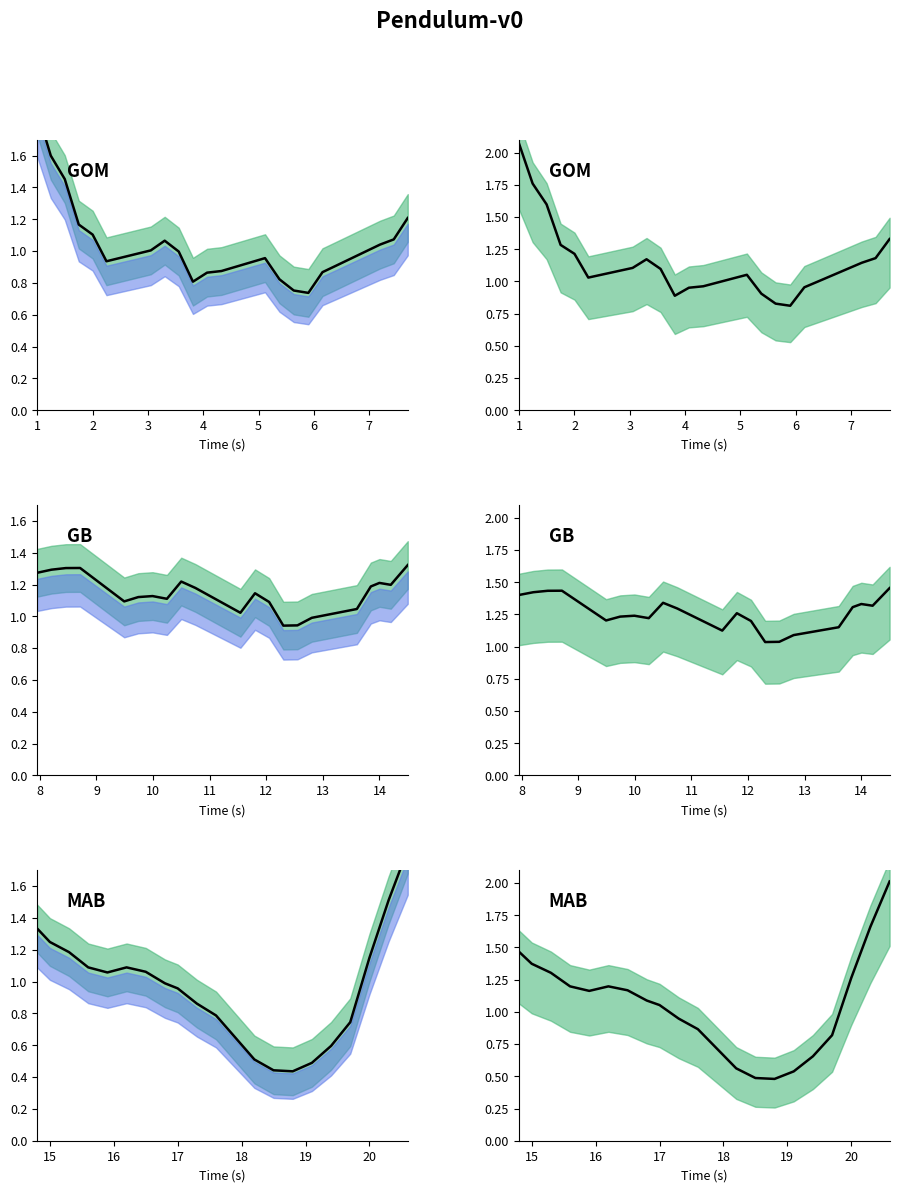

True or false: the data shows 3.5 at 20.

False